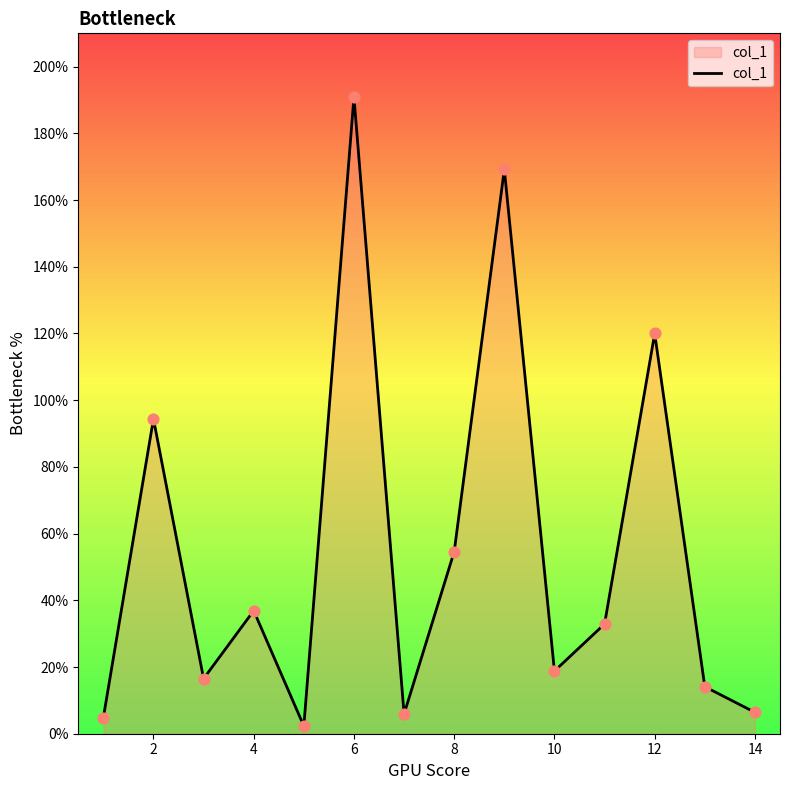

What is the maximum value shown in the chart?

190.9